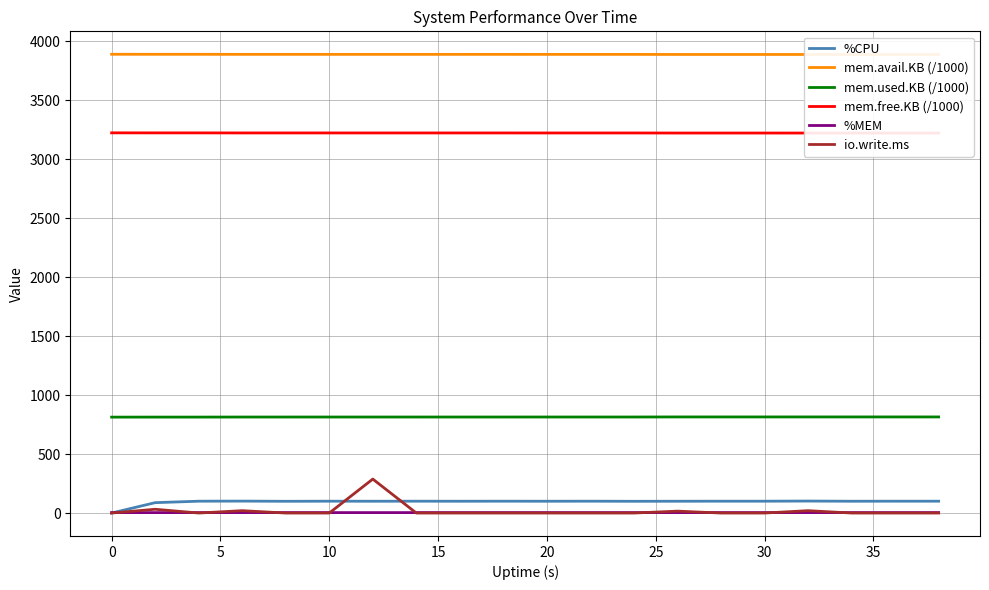

The value of mem.used.KB (/1000) at 20 is 814.4. True or false?

True